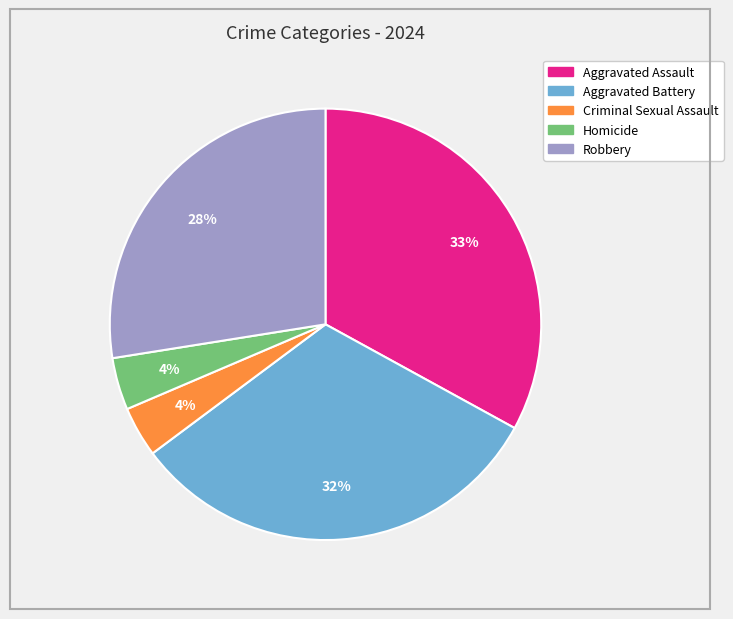

What percentage is the Criminal Sexual Assault slice, to the nearest percent?

4%